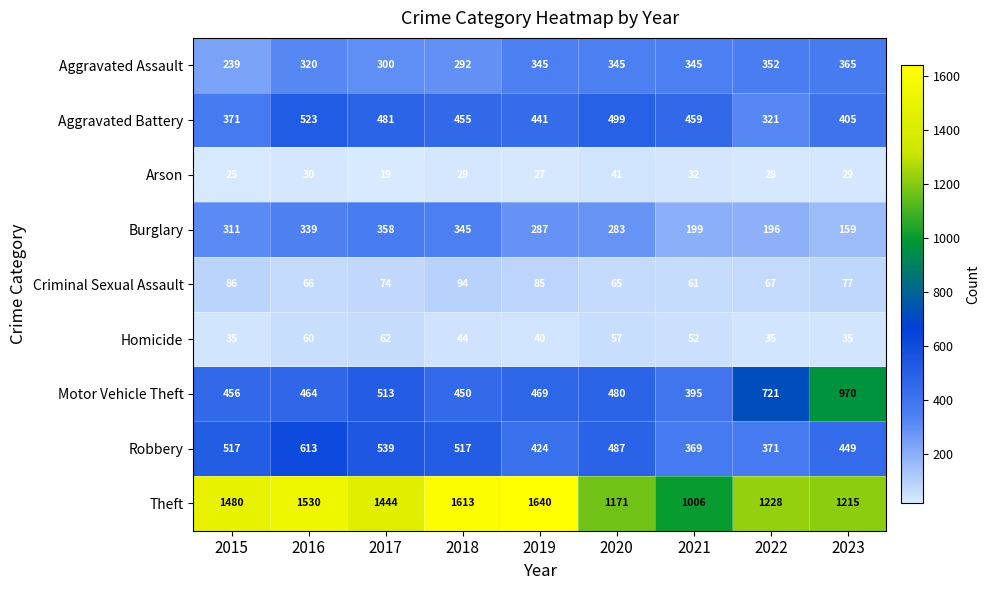

What is the total value across all series at 2021?

2918